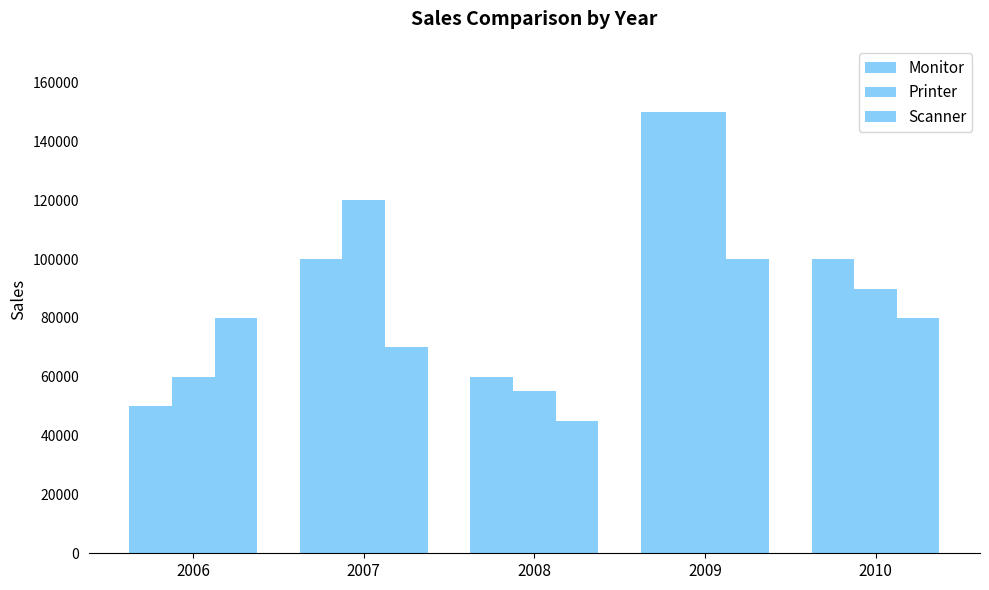

What is the difference between the second highest and minimum values in the Scanner series?

35000